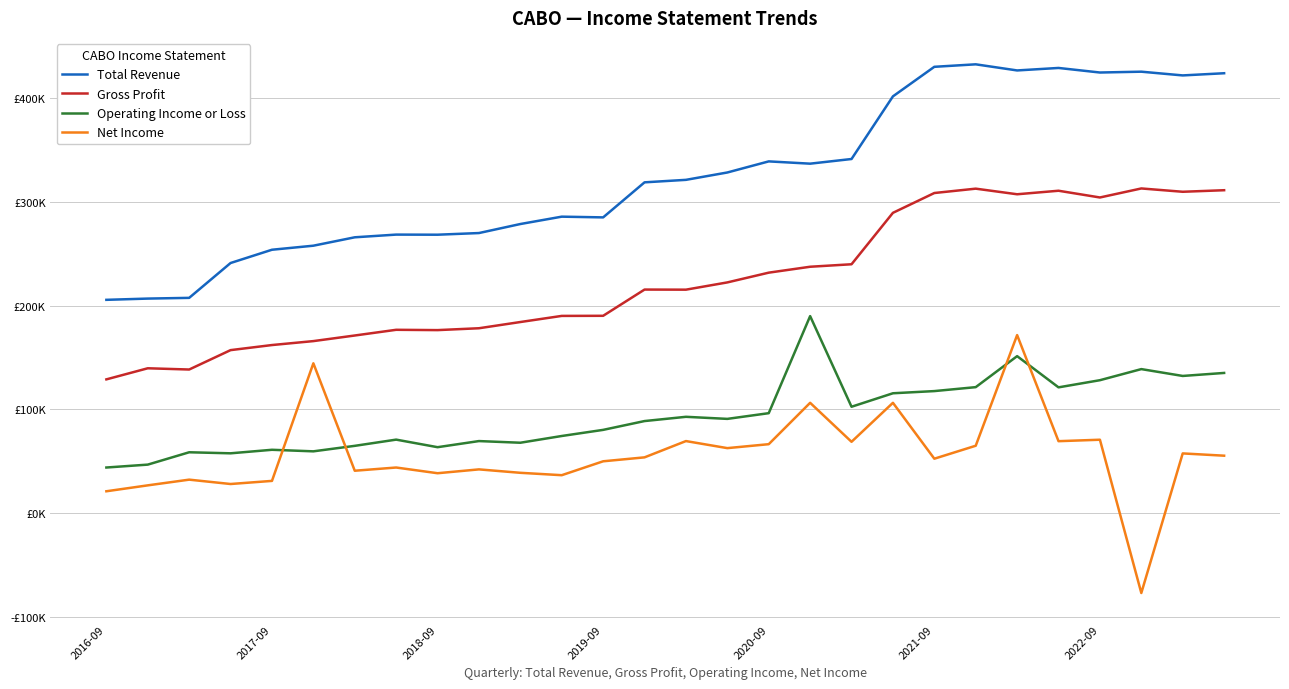

What are all the series names shown in the legend?

Total Revenue, Gross Profit, Operating Income or Loss, Net Income